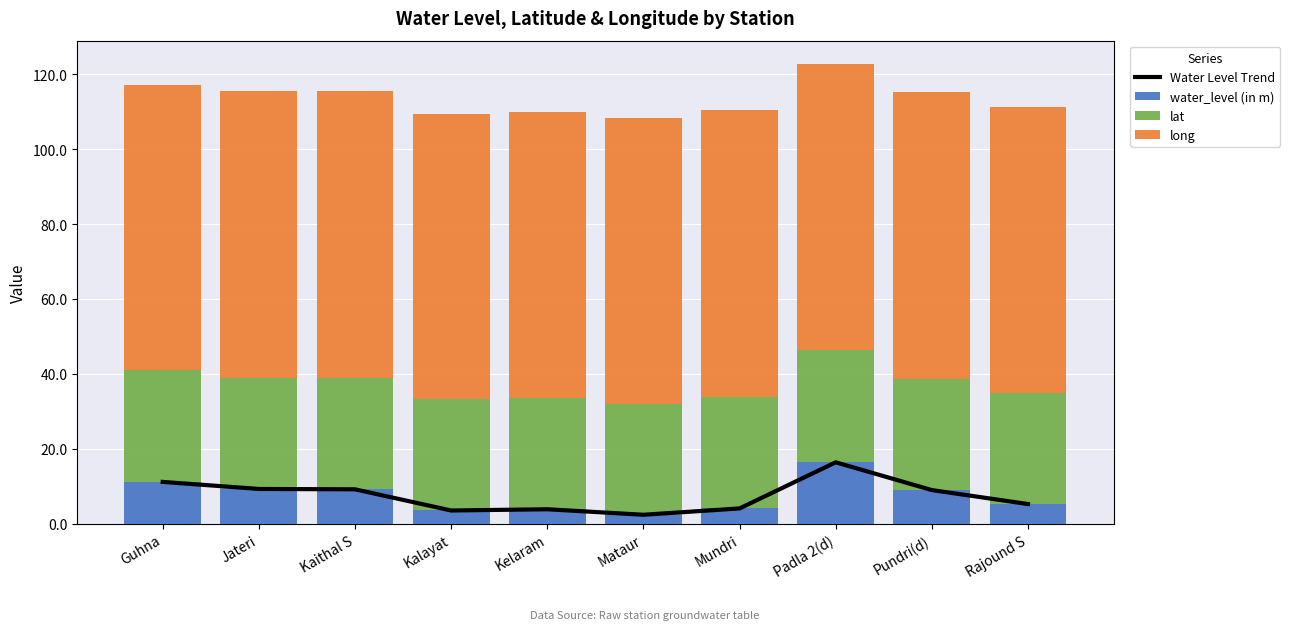

Which has a higher value, Padla 2(d) or Jateri?

Padla 2(d)